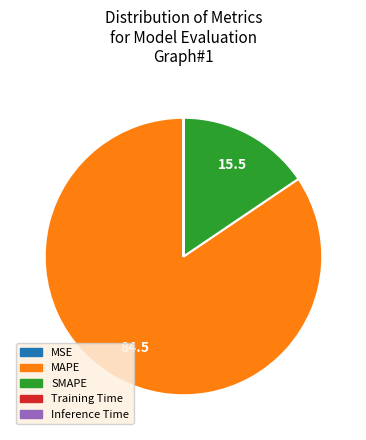

True or false: SMAPE accounts for 16% of the total.

True